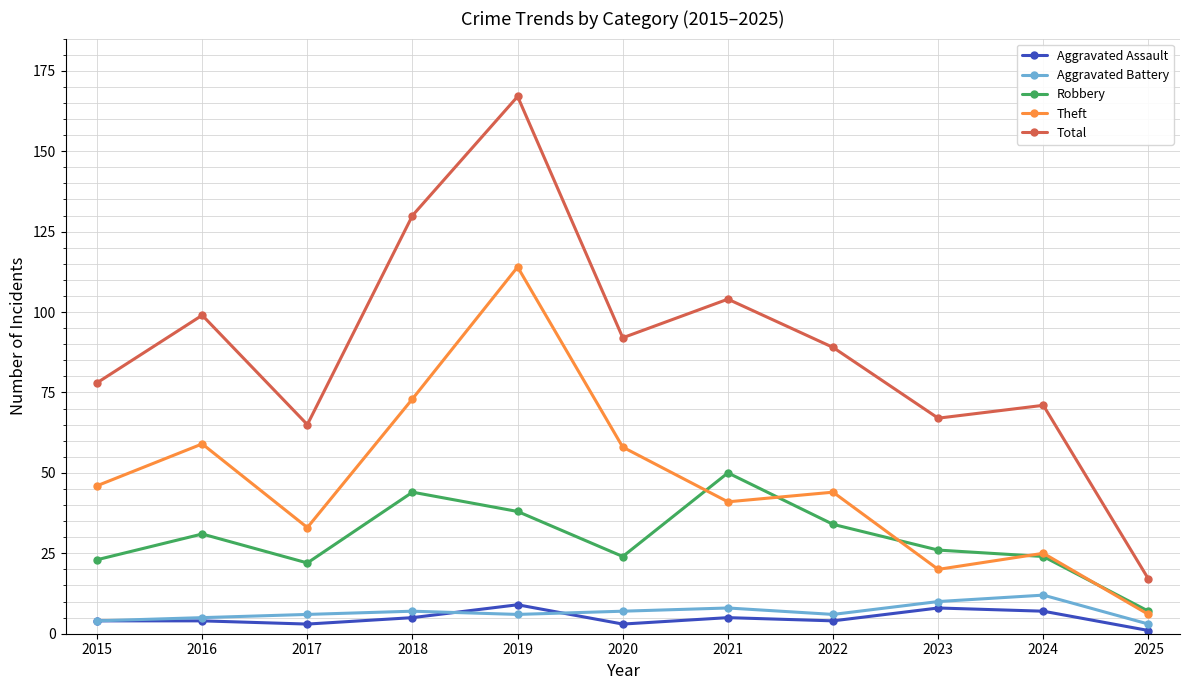

How many interior local valleys does the Theft series have?

3